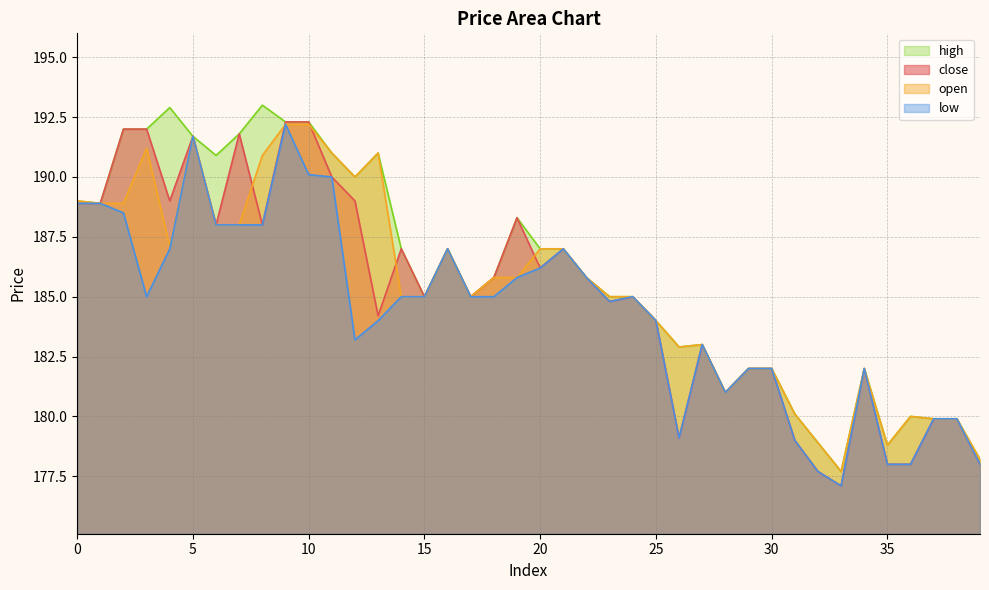

At which category does open reach its first local peak?

3